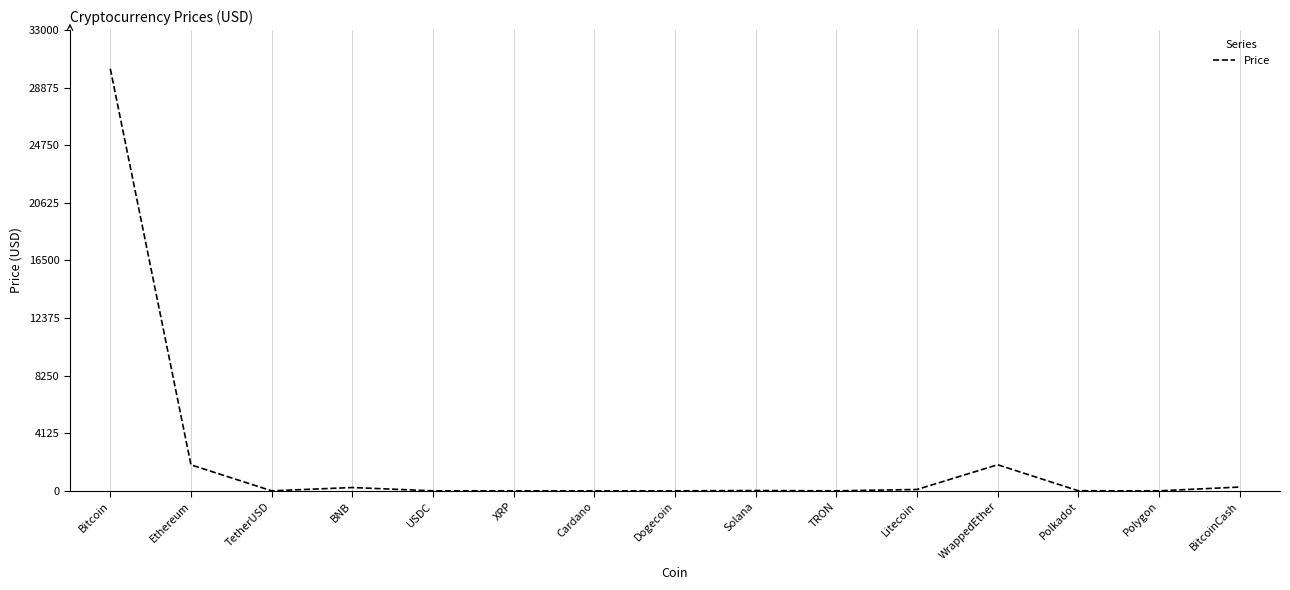

Count the number of data series in this chart.

1